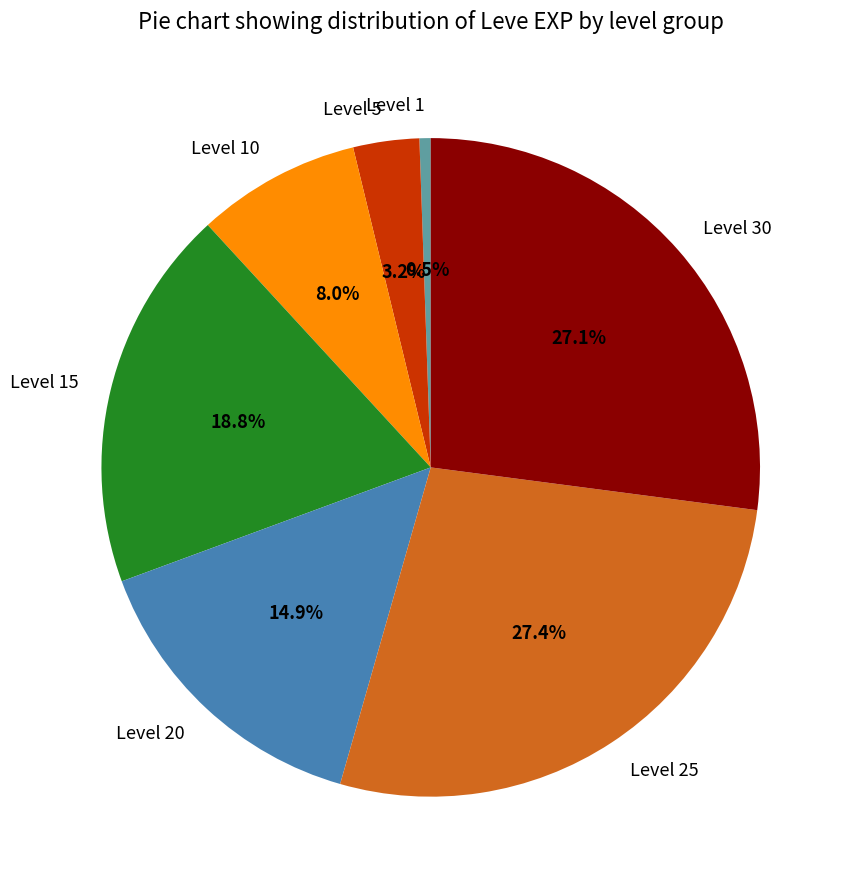

What is the ratio of the value at Level 30 to the value at Level 15?

1.4